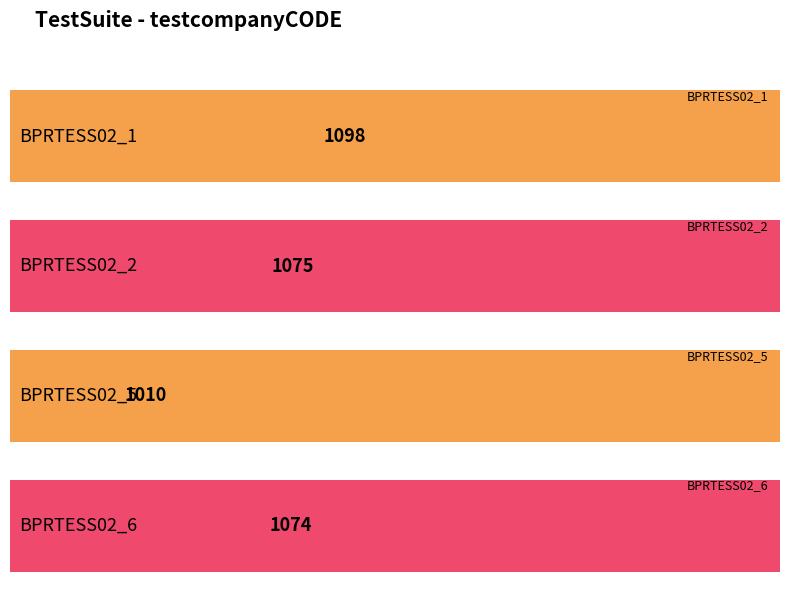

Rank the categories by value from lowest to highest.

BPRTESS02_5, BPRTESS02_6, BPRTESS02_2, BPRTESS02_1